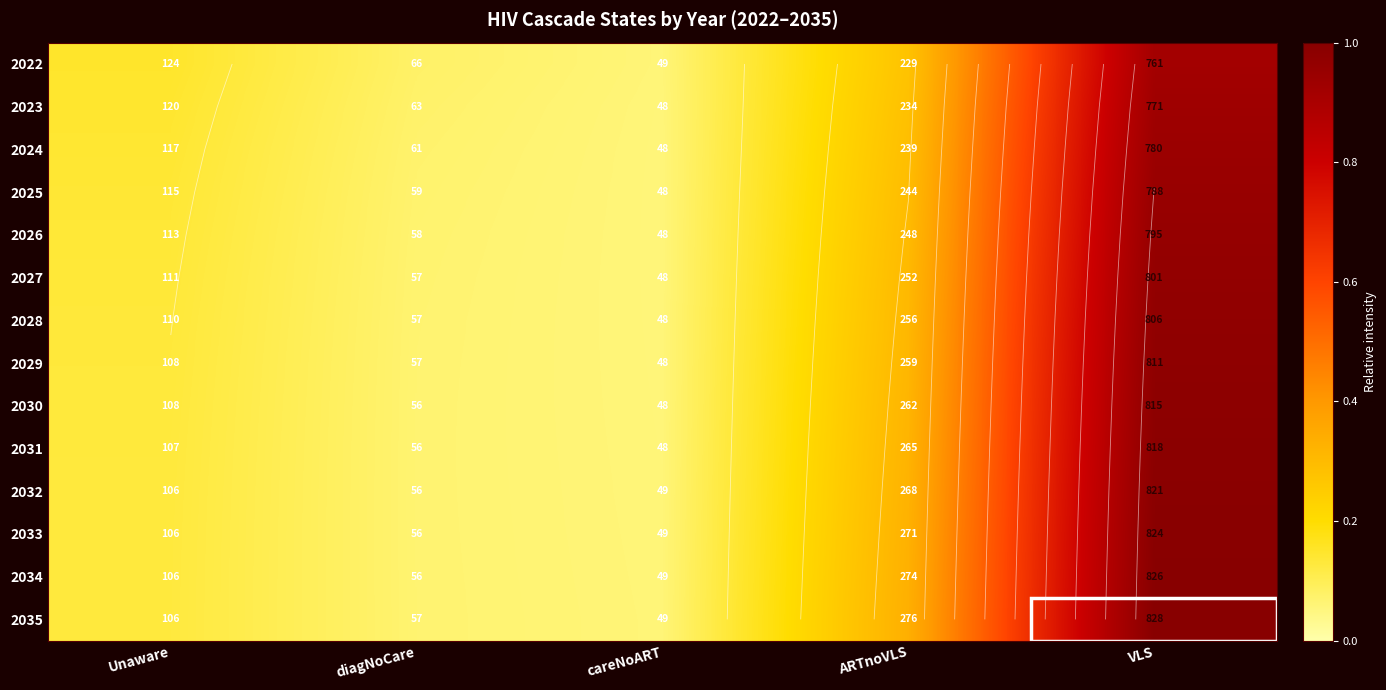

List the series in order of their peak value, highest first.

2035, 2034, 2033, 2032, 2031, 2030, 2029, 2028, 2027, 2026, 2025, 2024, 2023, 2022